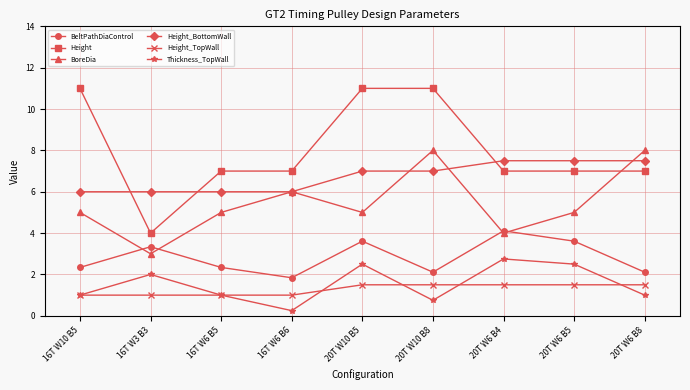

Which series has the largest total across all categories?

Height